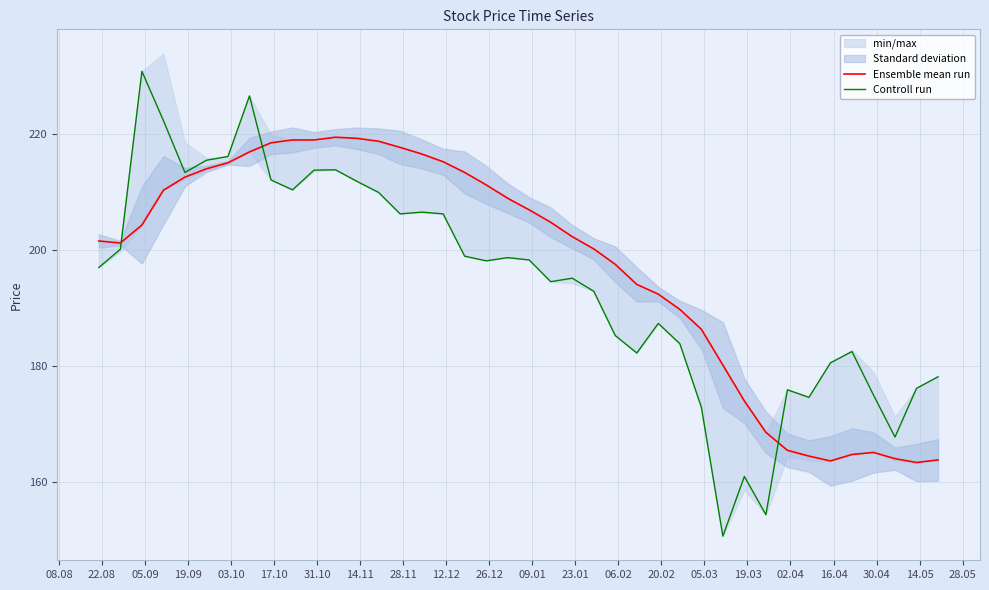

Where is the first local maximum for Controll run?

05.09